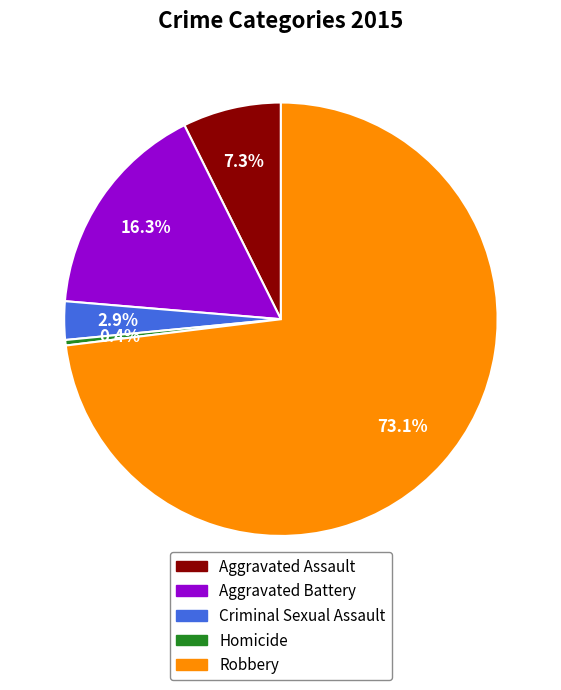

How many slices are in this pie chart?

5